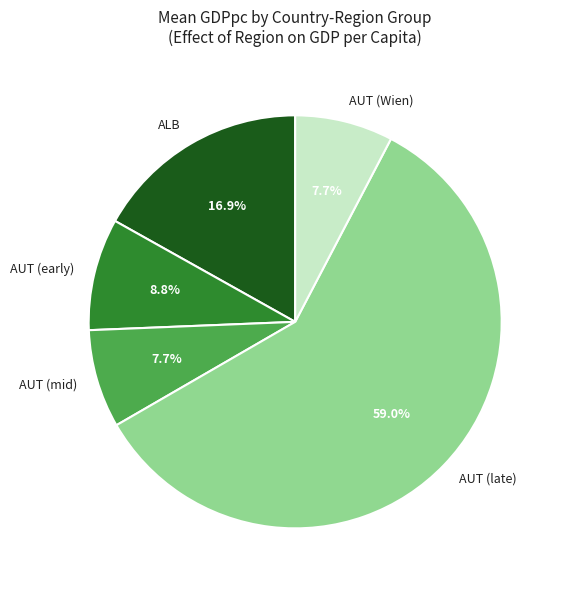

Which category has the biggest portion of the pie?

AUT (late)